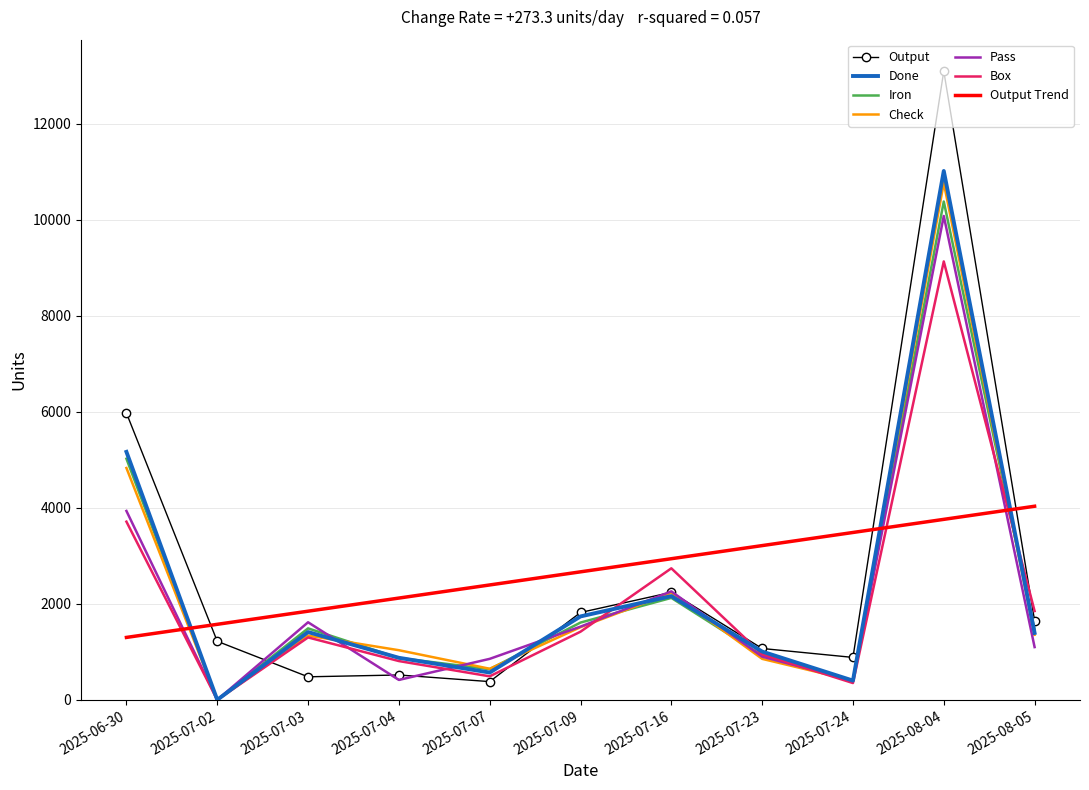

At which label is Output closest to 6739?

2025-06-30